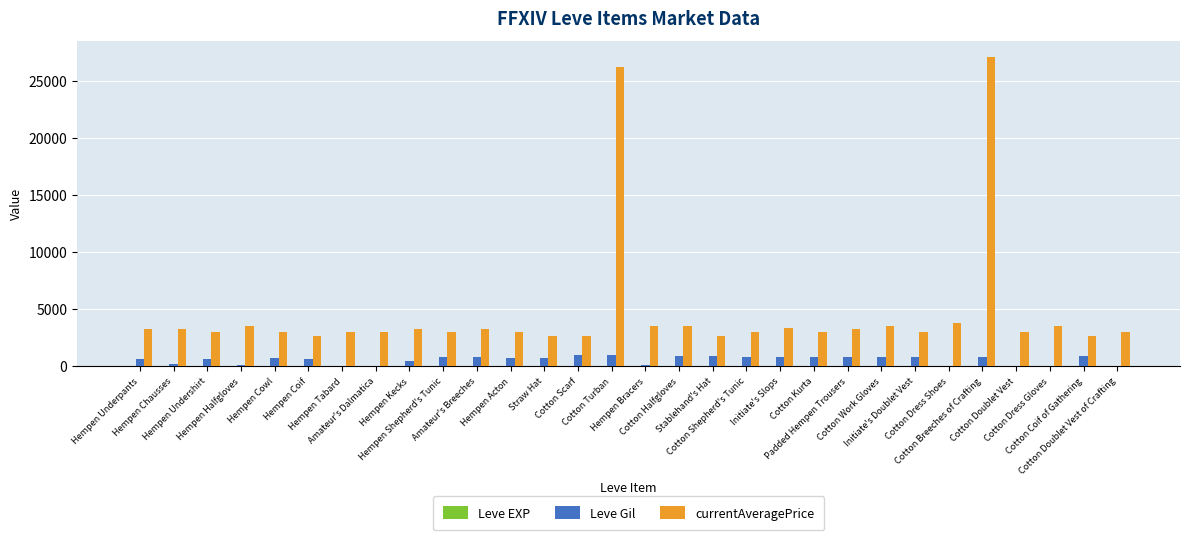

Which series has the largest total across all categories?

currentAveragePrice